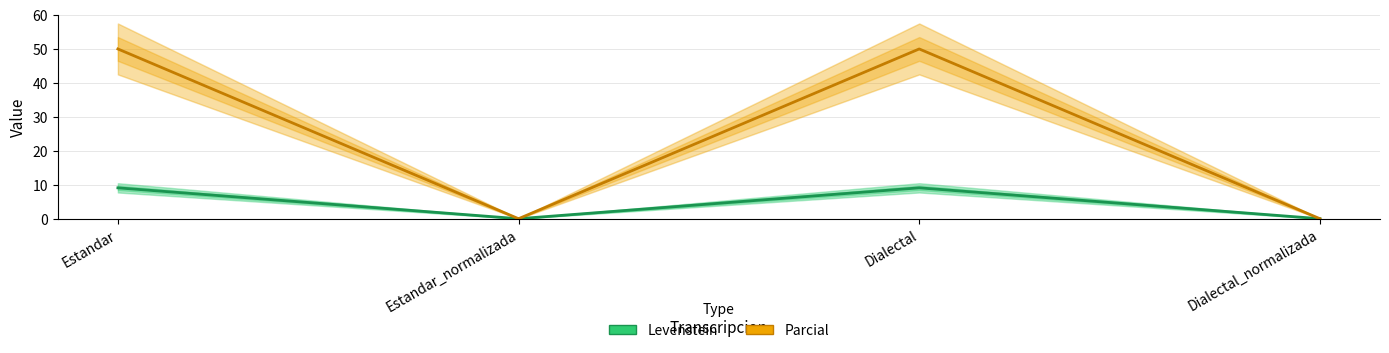

Between Estandar and Estandar_normalizada, which series saw the biggest shift?

Parcial